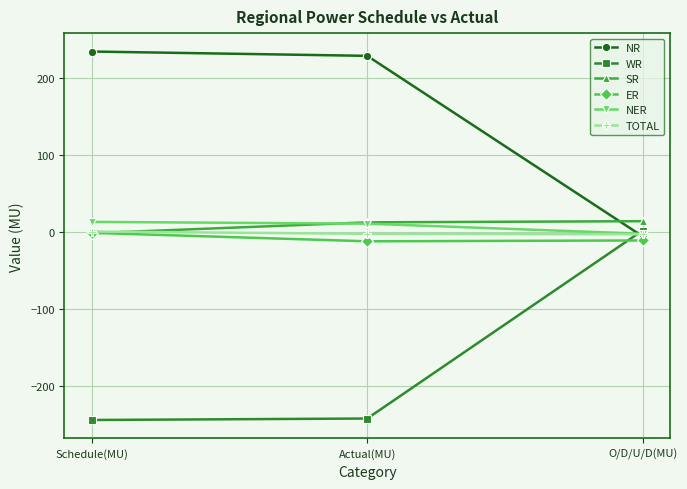

What is the difference between the second highest and minimum values in the SR series?

14.1